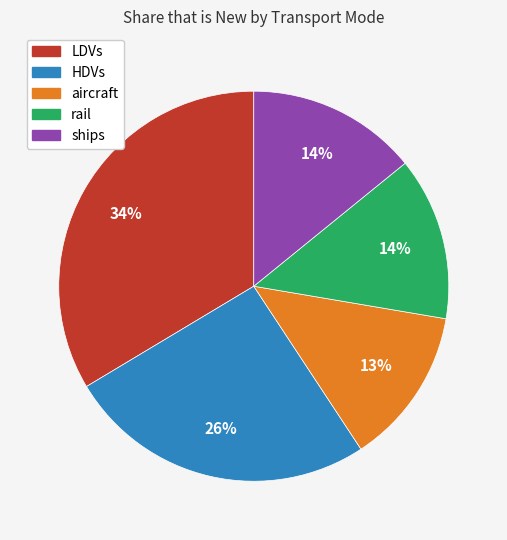

To the nearest percent, what portion does ships represent?

14%